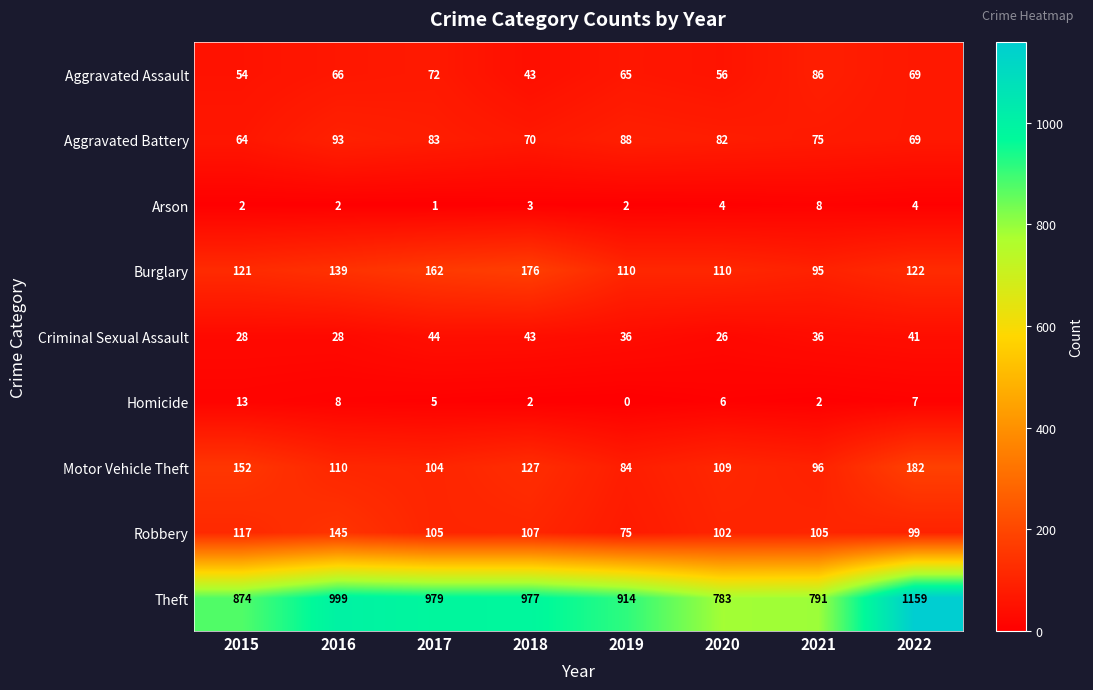

What is the average value of the Aggravated Battery series?

78